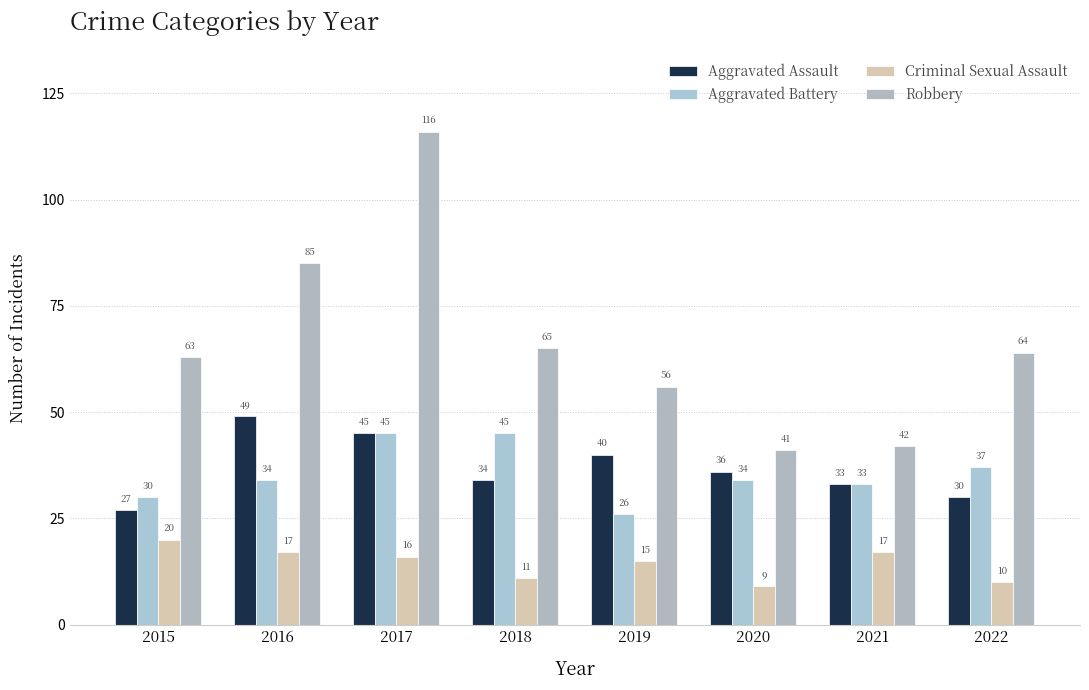

Which category has the highest value across all series?

2017